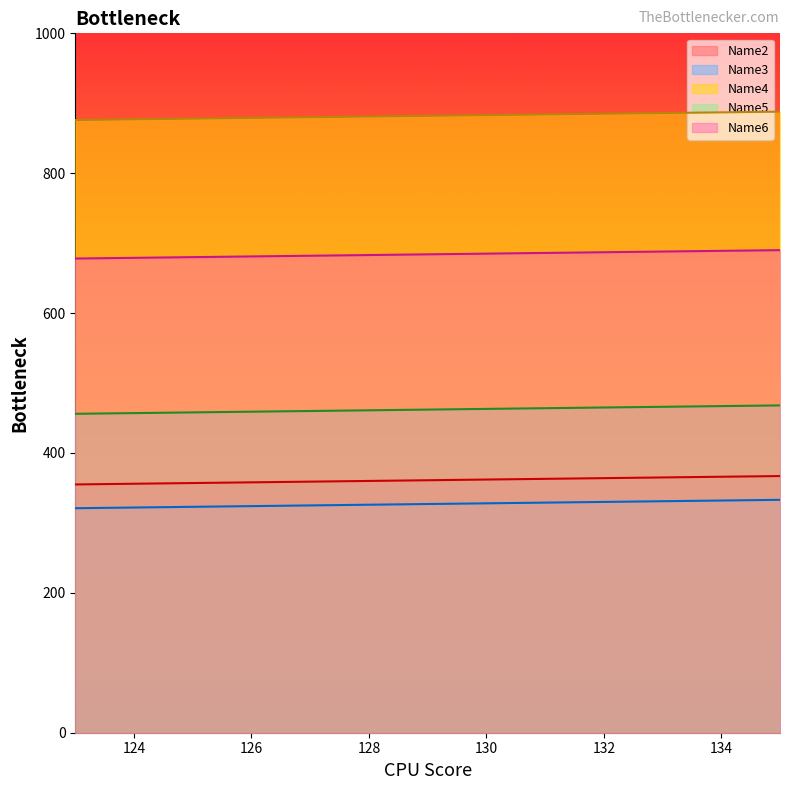

What is the highest value of the Name6 series?

690